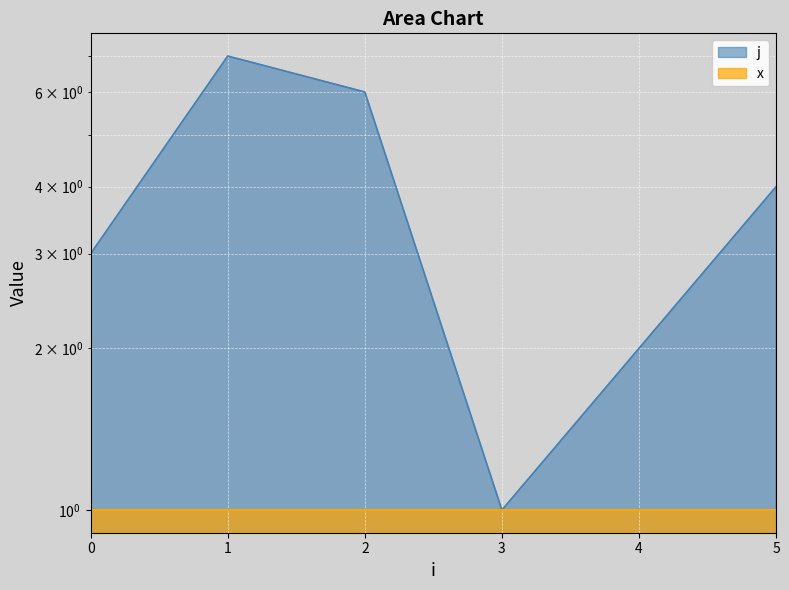

At which label is the value closest to 4?

5